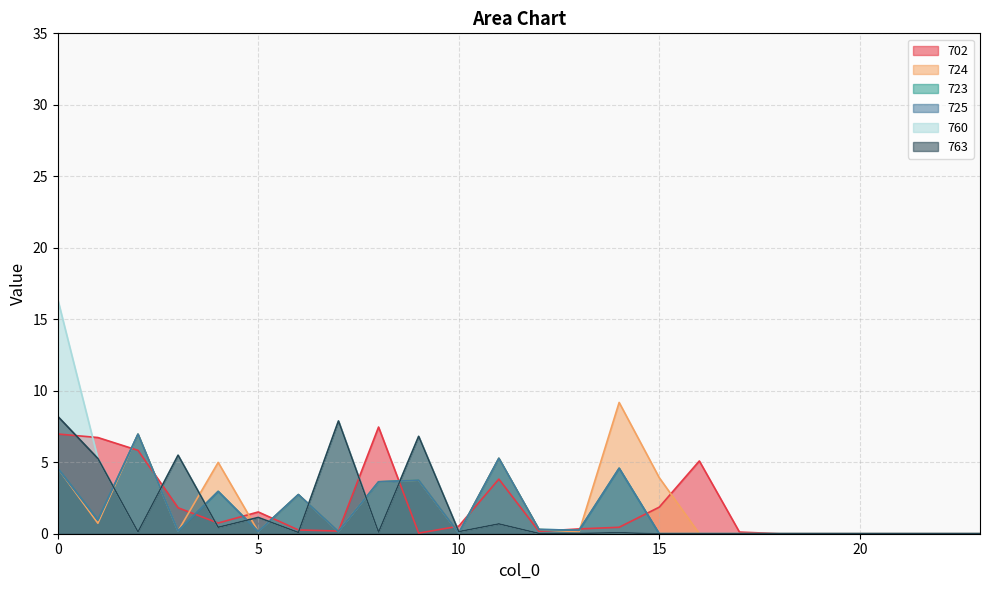

Where is the first local minimum for 725?

1